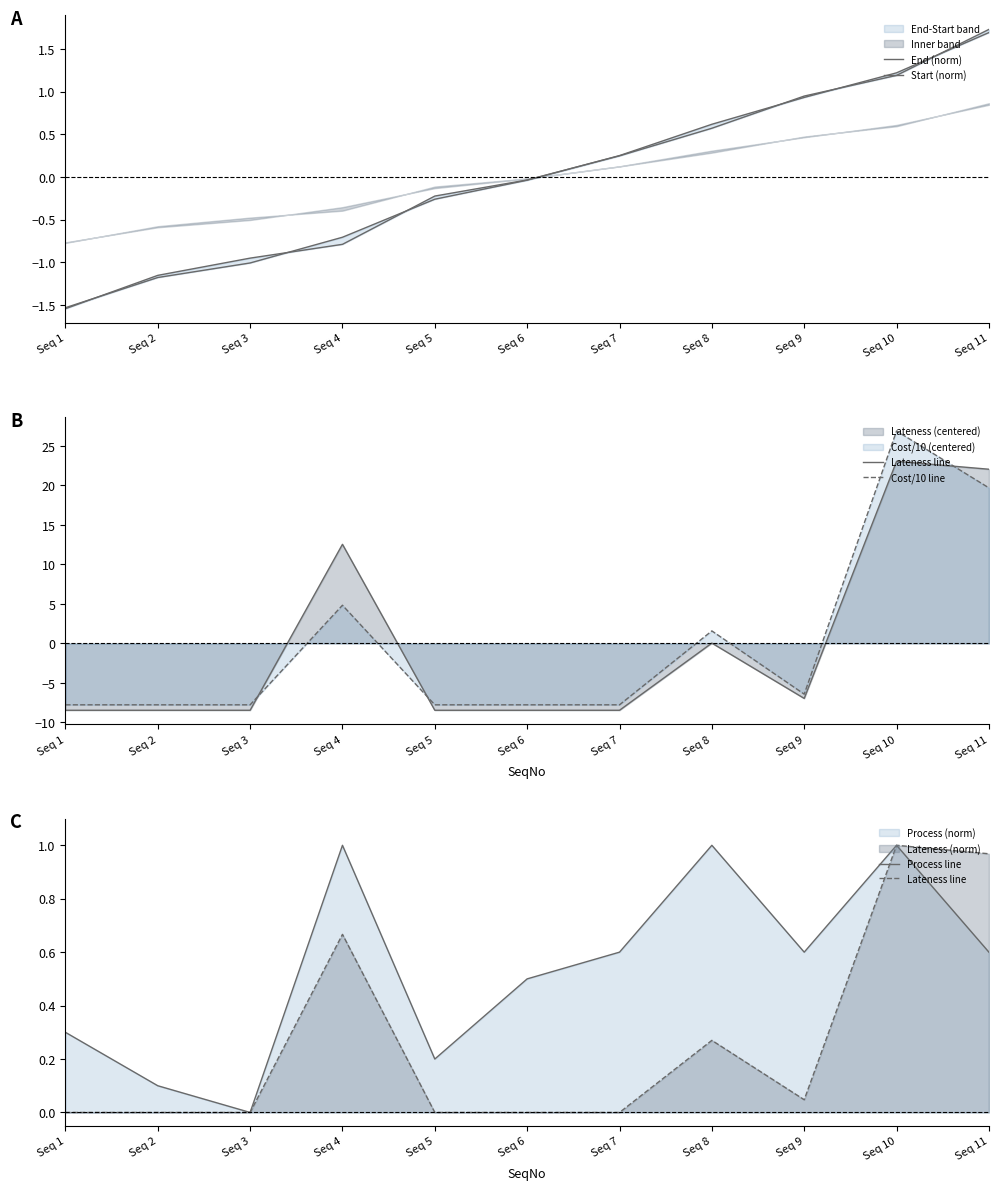

How many positive values does the Start (norm) series have?

5